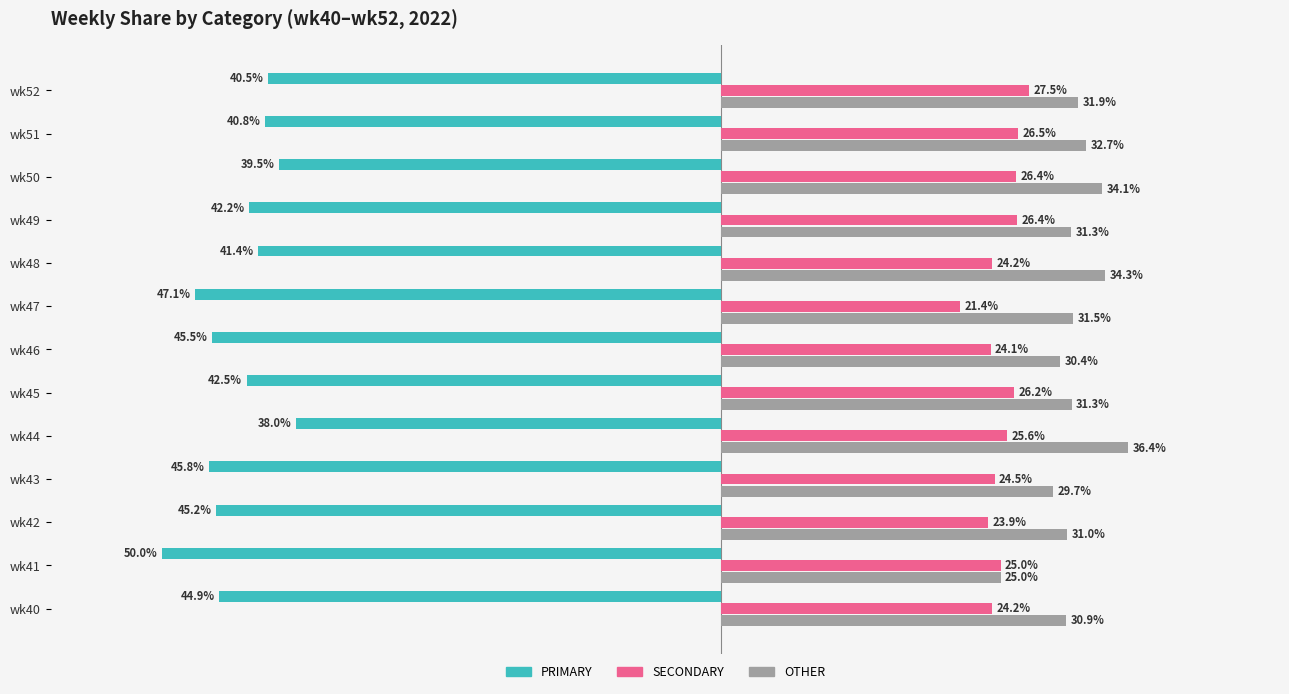

At which label is OTHER closest to 30?

wk43